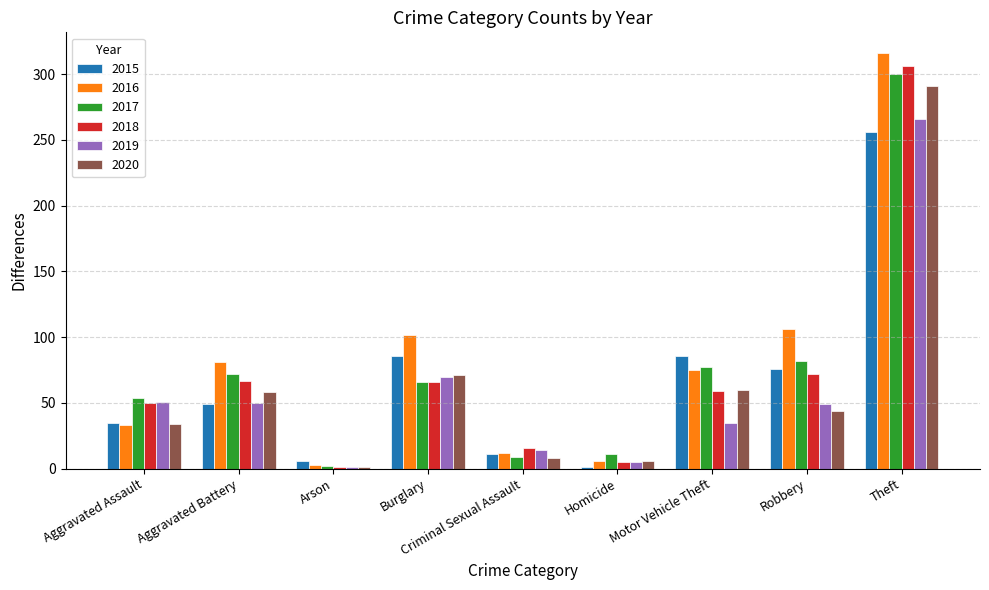

The 2018 series shows 23 at Motor Vehicle Theft. True or false?

False